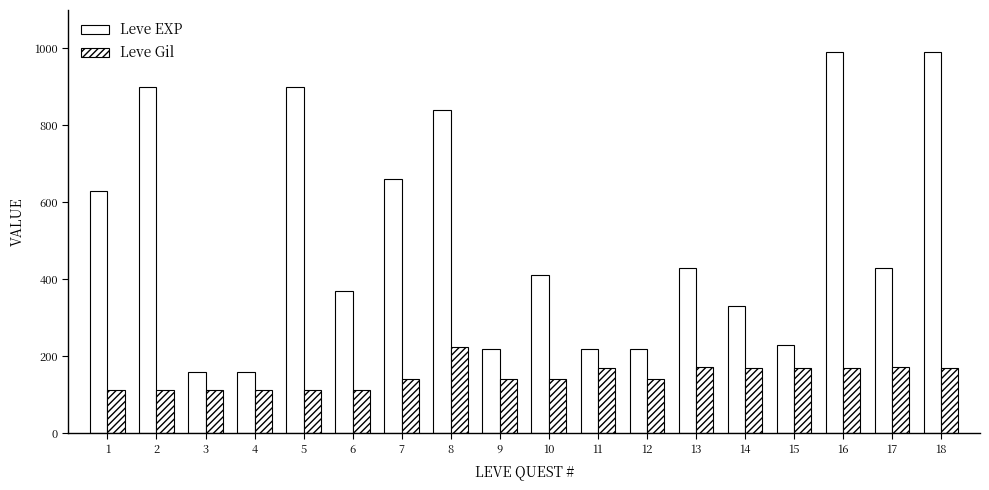

What is the greatest value displayed?

990